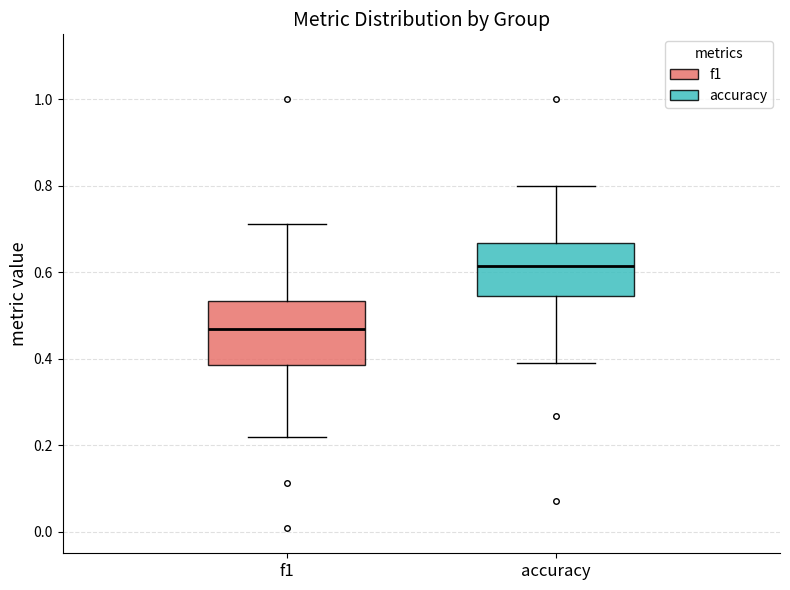

Reading left to right, transcribe this box plot: for each box, give where its median line is, the range the box spans, and where its two whiskers end, as read against the y-axis. The values are not printed on the chart, so give them approximately, as read against the axis.

f1: median 0.46, box 0.38 to 0.54, whiskers 0.22 to 0.72
accuracy: median 0.62, box 0.54 to 0.66, whiskers 0.38 to 0.80